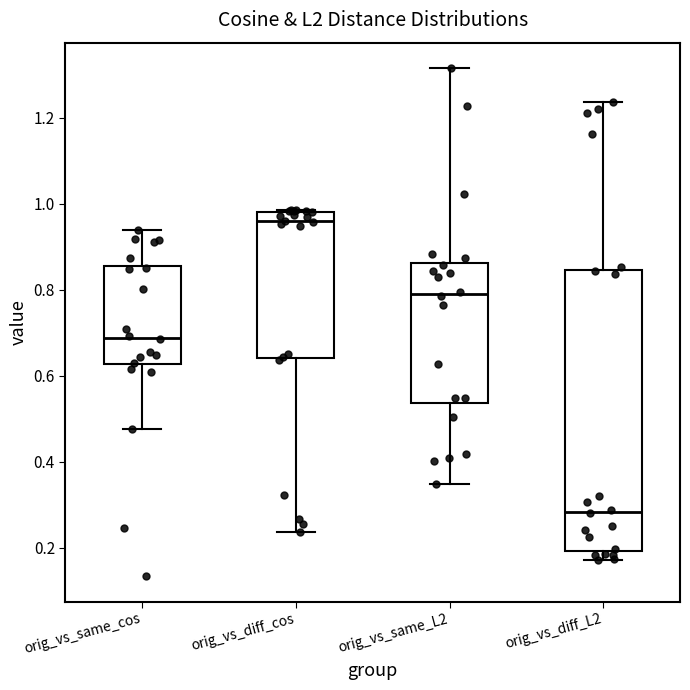

Which box is the tallest, from its lower edge to its upper edge?

orig_vs_diff_L2